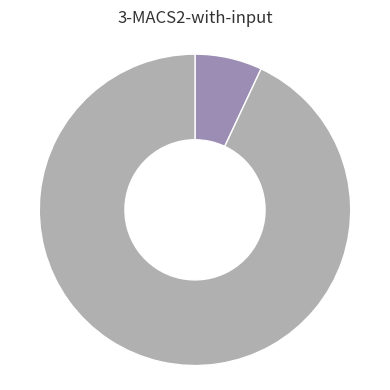

Does any single category account for the majority?

Yes